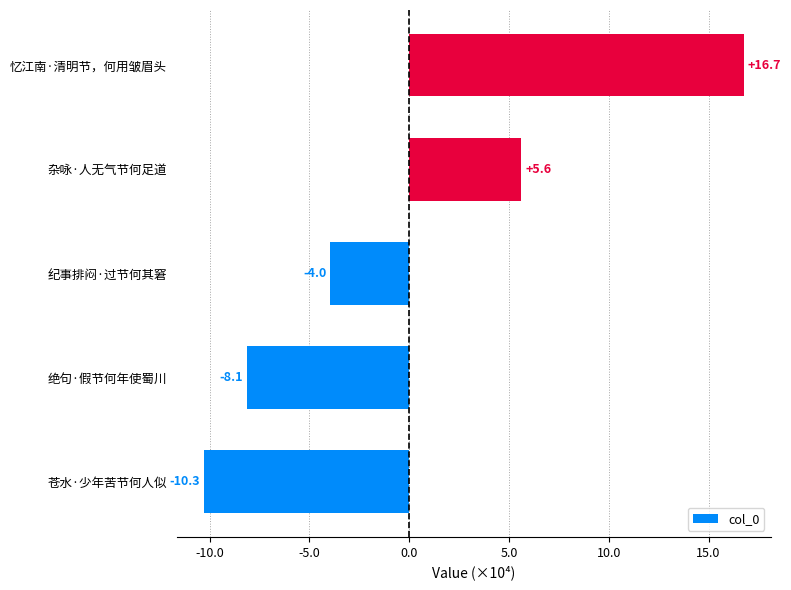

Are the bars horizontal?

Yes